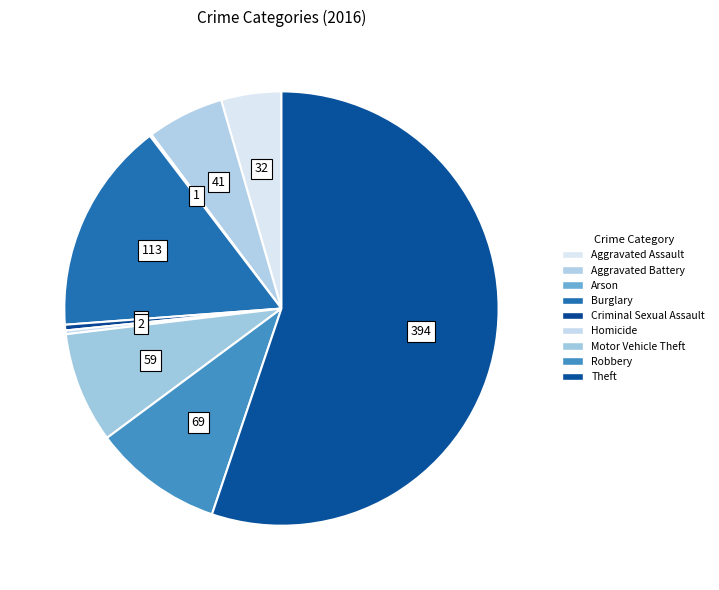

Is there any slice that represents more than half of the pie?

Yes